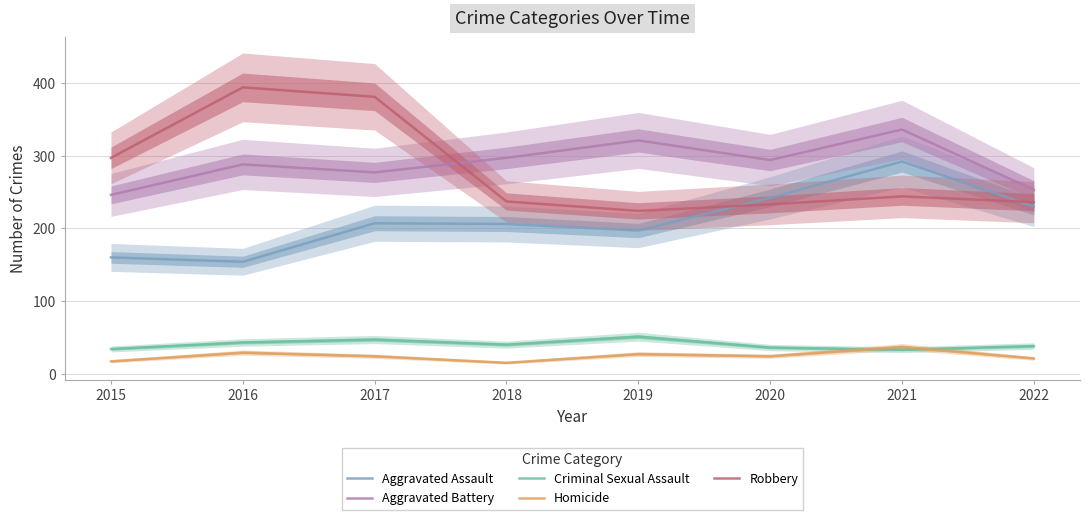

What is the sum of all Homicide values?

194